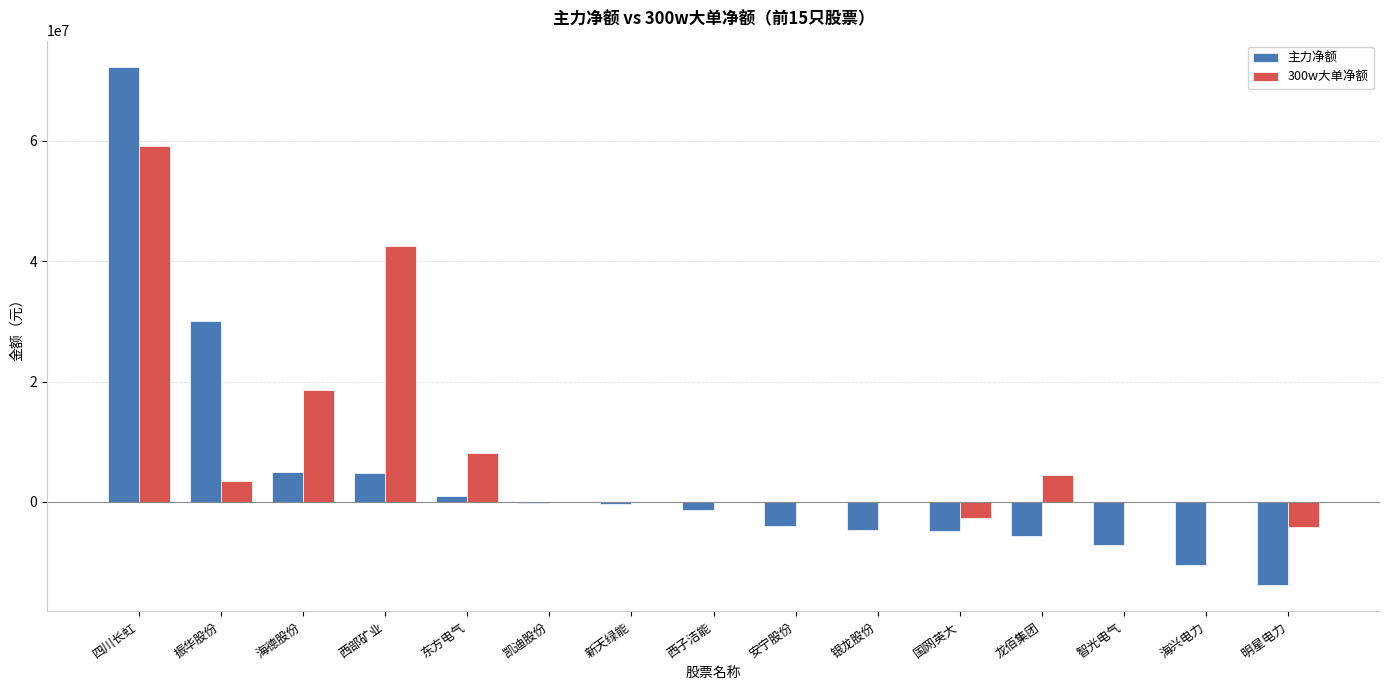

How many groups of bars are there?

15